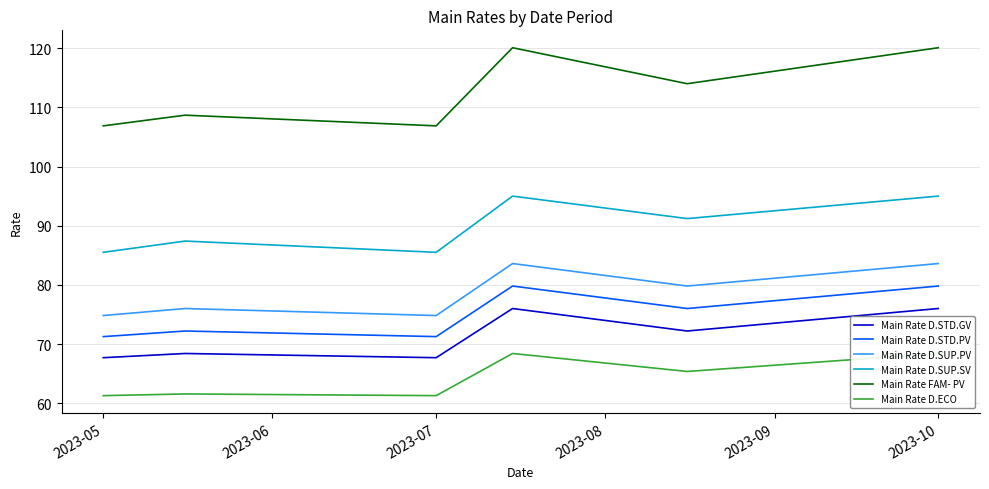

True or false: Main Rate D.SUP.PV has a value of 74.8 at 2023-07.

True